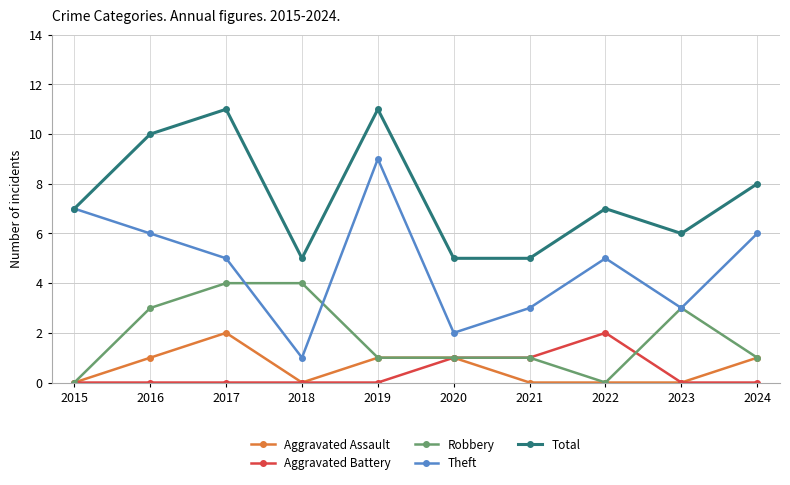

Reading left to right, what are all the values shown in this chart?

Aggravated Assault: 2015=0	2016=1	2017=2	2018=0	2019=1	2020=1	2021=0	2022=0	2023=0	2024=1
Aggravated Battery: 2015=0	2016=0	2017=0	2018=0	2019=0	2020=1	2021=1	2022=2	2023=0	2024=0
Robbery: 2015=0	2016=3	2017=4	2018=4	2019=1	2020=1	2021=1	2022=0	2023=3	2024=1
Theft: 2015=7	2016=6	2017=5	2018=1	2019=9	2020=2	2021=3	2022=5	2023=3	2024=6
Total: 2015=7	2016=10	2017=11	2018=5	2019=11	2020=5	2021=5	2022=7	2023=6	2024=8